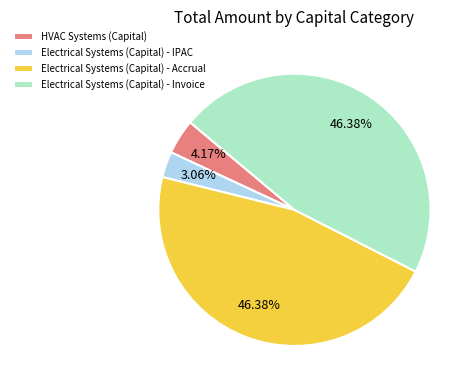

What is the smallest slice in the pie chart?

Electrical Systems (Capital) - IPAC